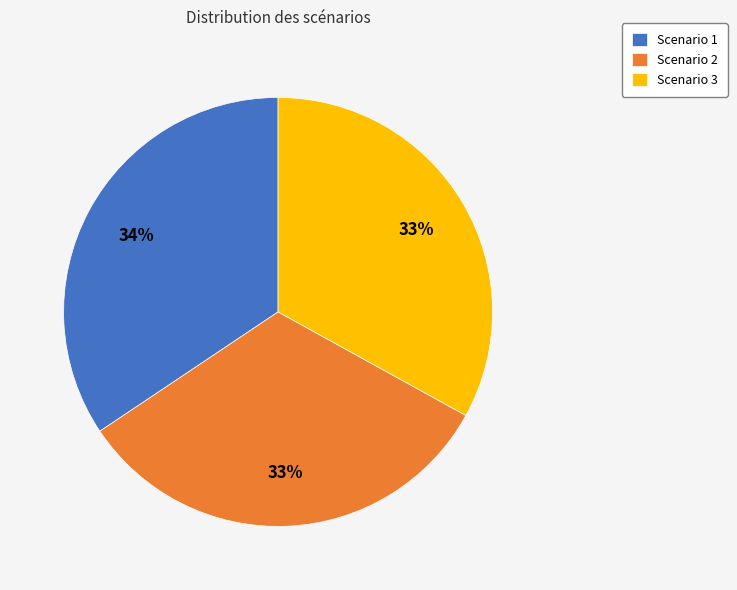

Is the sum of Scenario 1 and Scenario 3 greater than half?

Yes